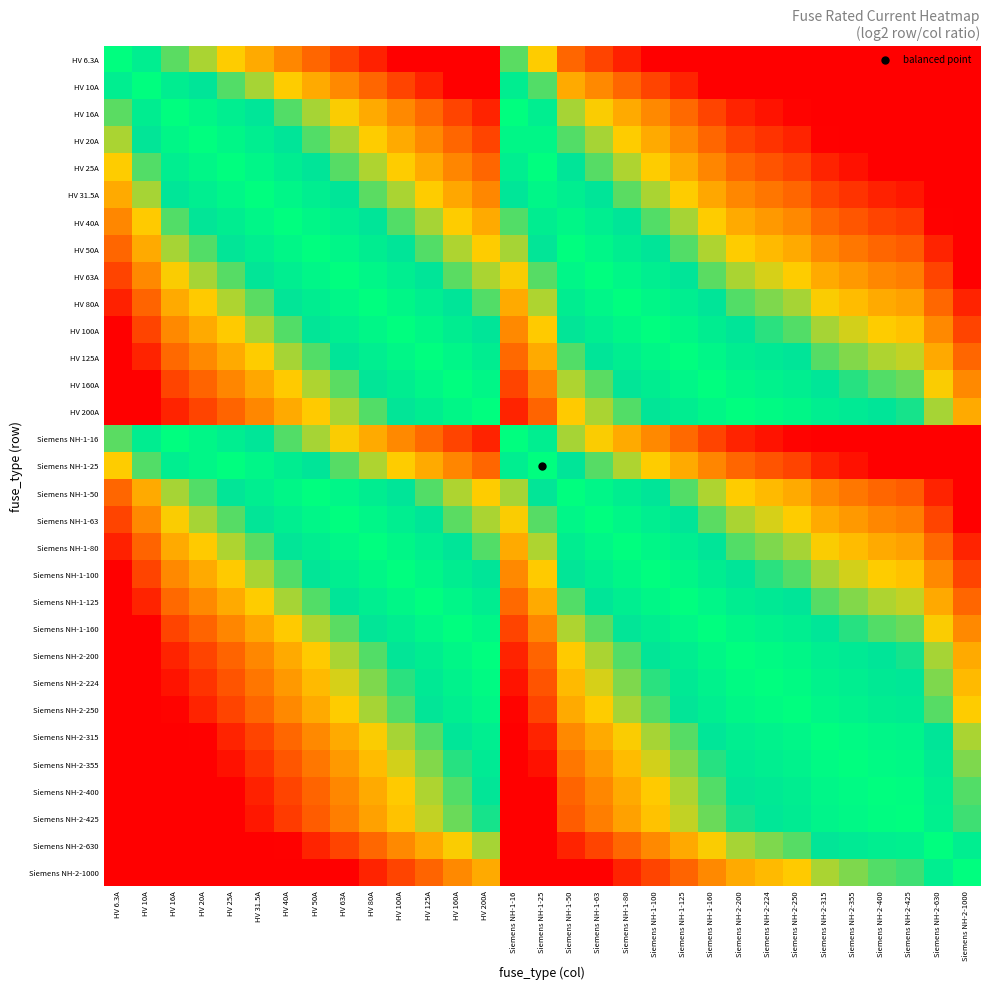

At how many categories does at least one series exceed 1?

29